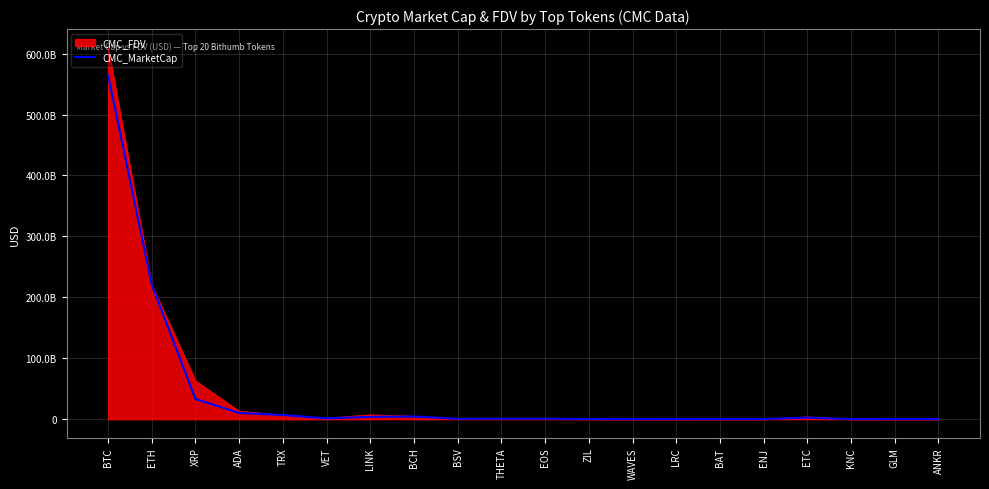

Is this an area chart (filled region under the line)?

Yes